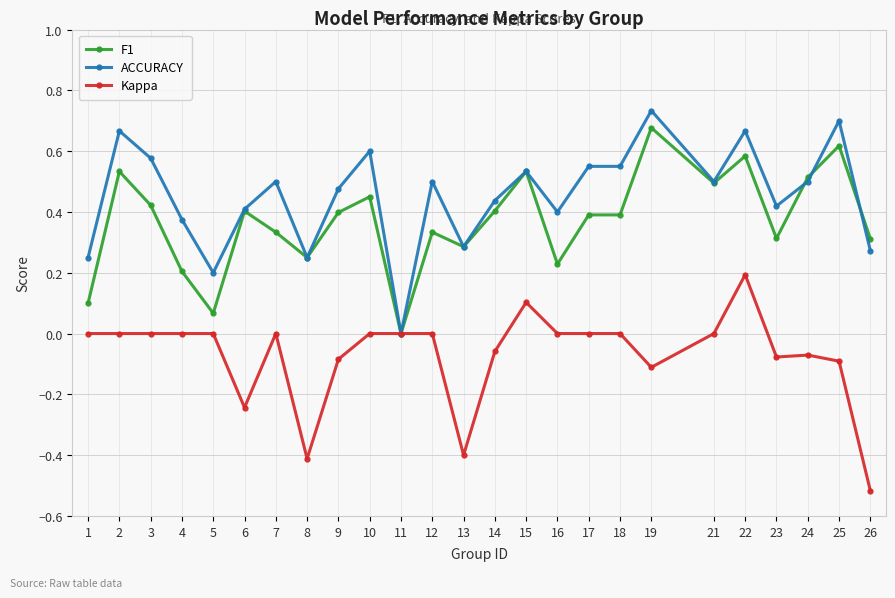

Between 6 and 25, which series saw the biggest shift?

ACCURACY